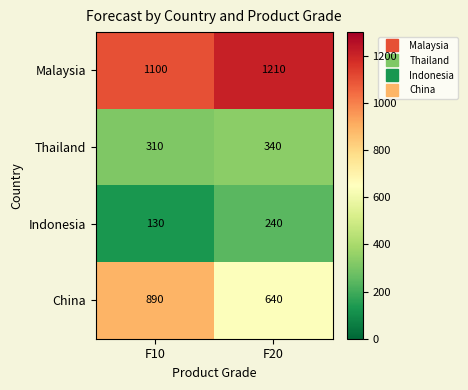

The value of China at F20 is 640. True or false?

True